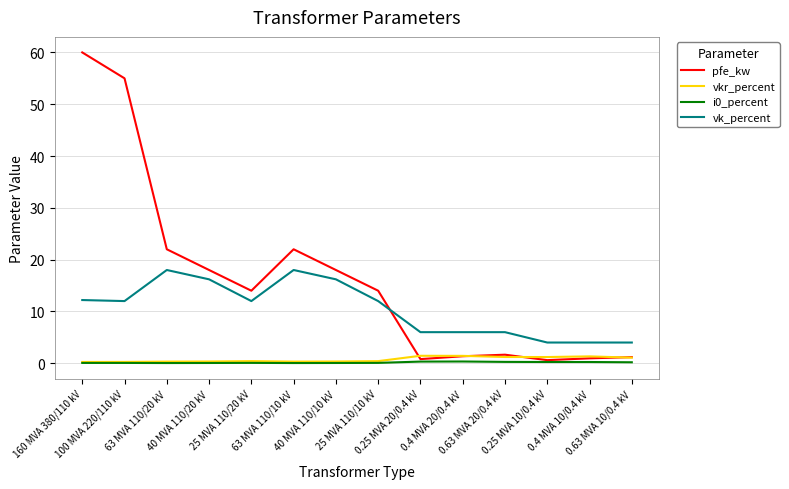

What is the maximum value shown in the chart?

60.0